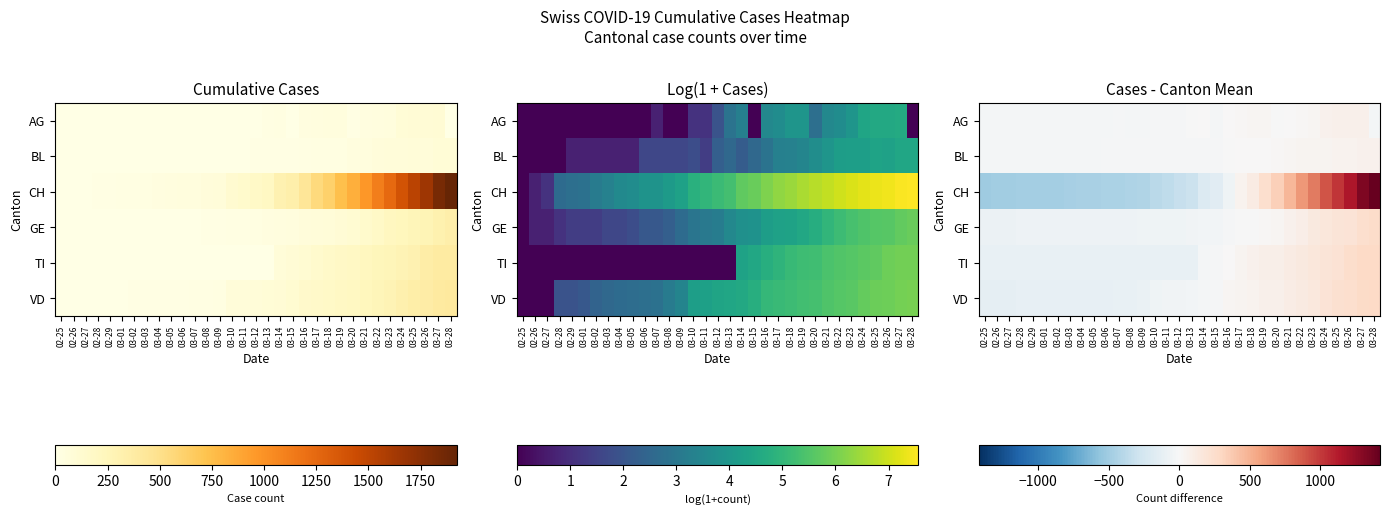

Is it true that VD equals 154.5 at 03-23?

True